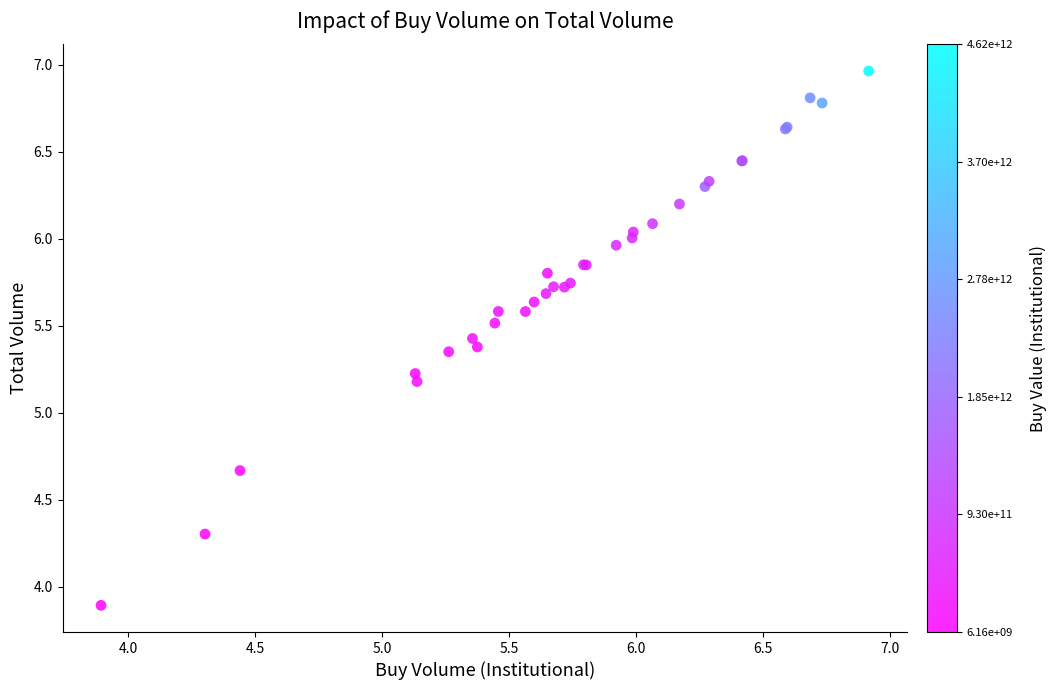

What Y value in the scatter plot is closest to 5?

5.2